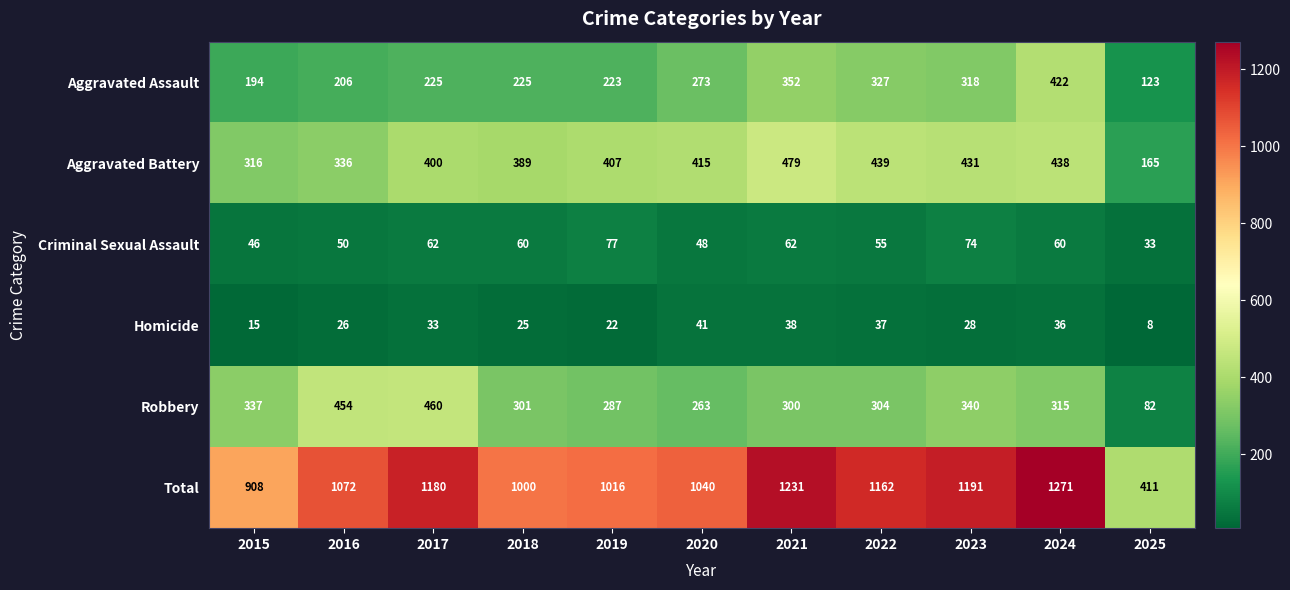

The Robbery series shows 51 at 2025. True or false?

False